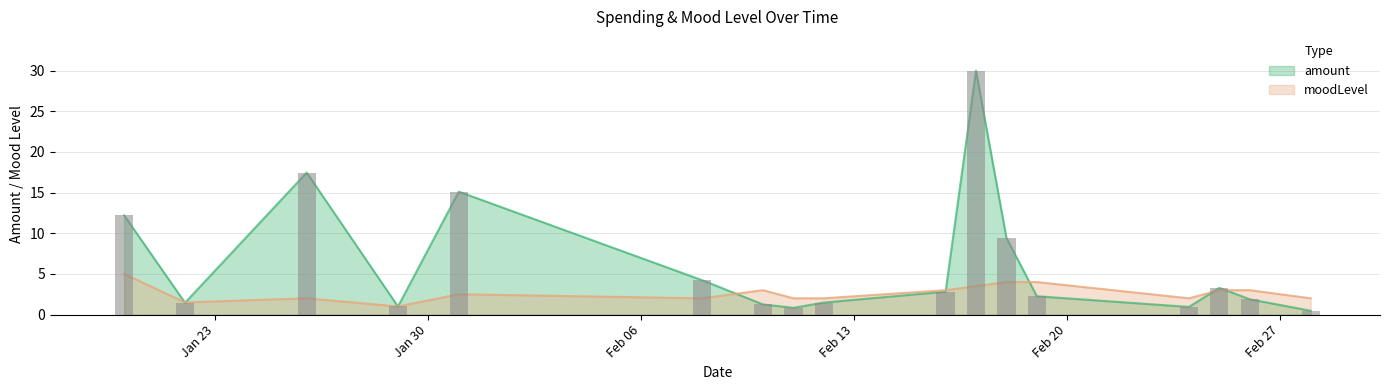

Where is moodLevel nearest to the value 3?

2018-02-10